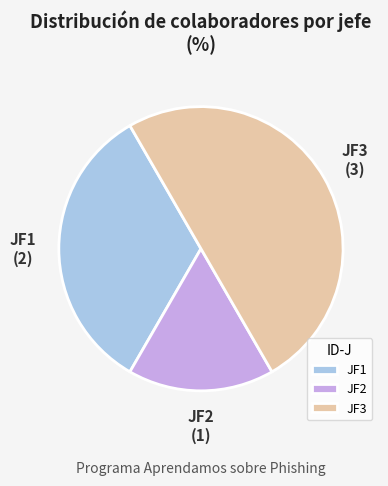

What is the smallest slice in the pie chart?

JF2